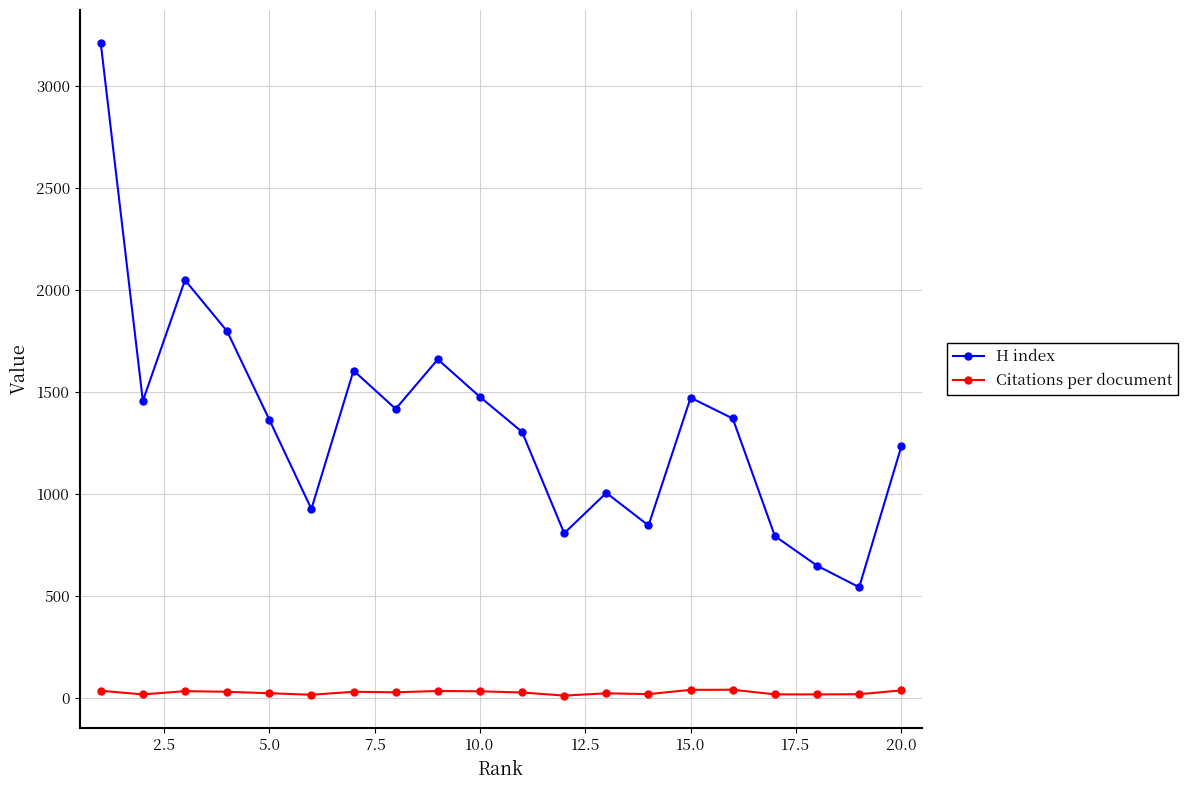

Count the number of data series in this chart.

2